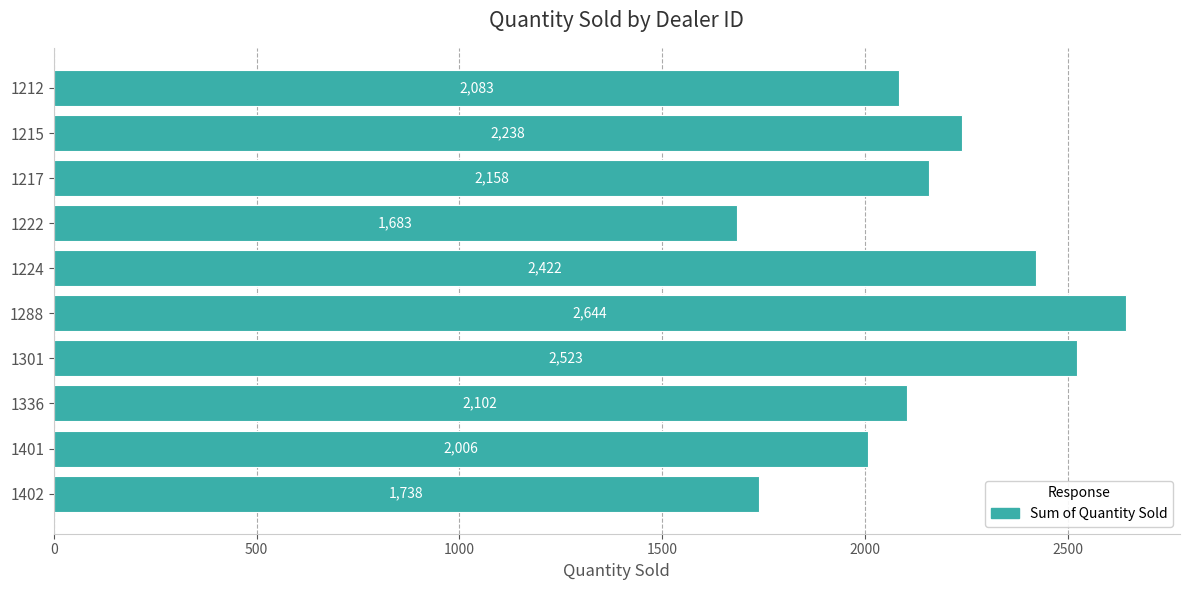

The value at 1402 is 1738. True or false?

True